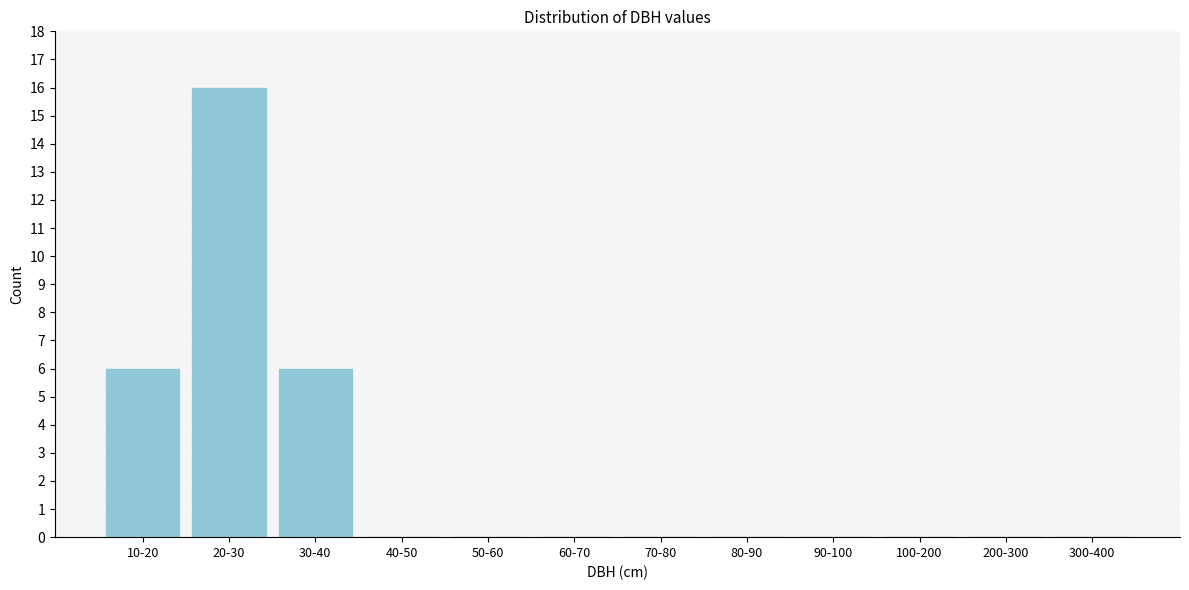

Reading left to right, extract all data points from this chart.

10-20=6	20-30=16	30-40=6	40-50=0	50-60=0	60-70=0	70-80=0	80-90=0	90-100=0	100-200=0	200-300=0	300-400=0